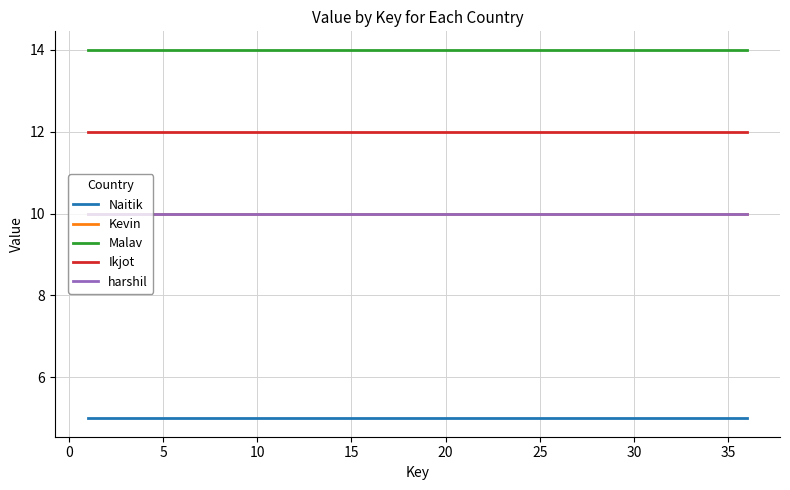

True or false: Malav and harshil intersect in this chart.

False